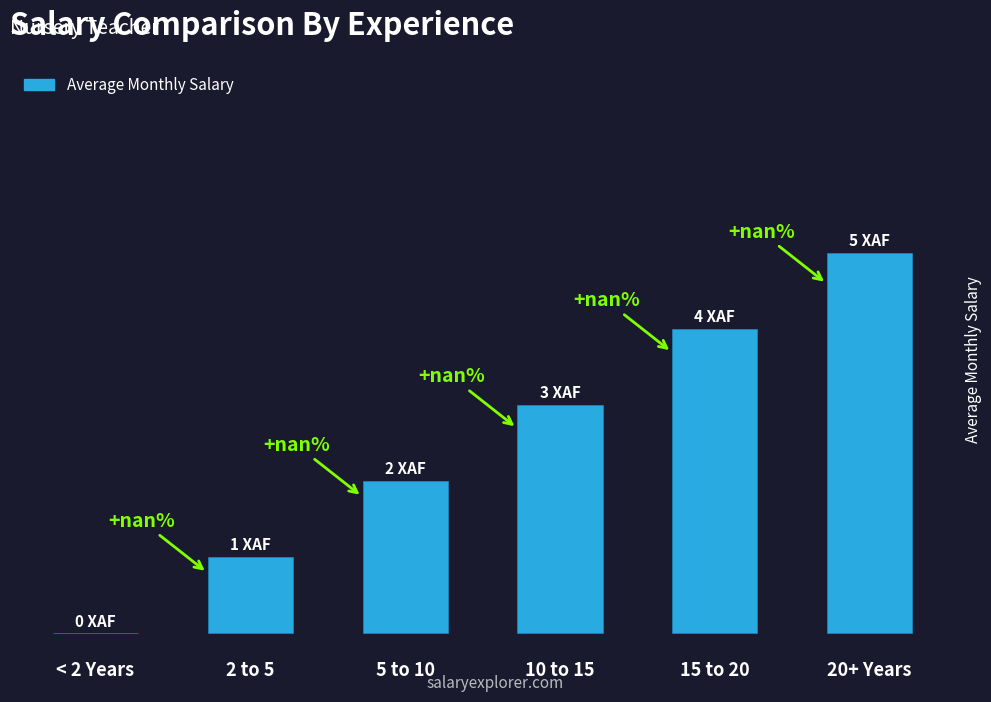

At which label is the value closest to 2?

5 to 10